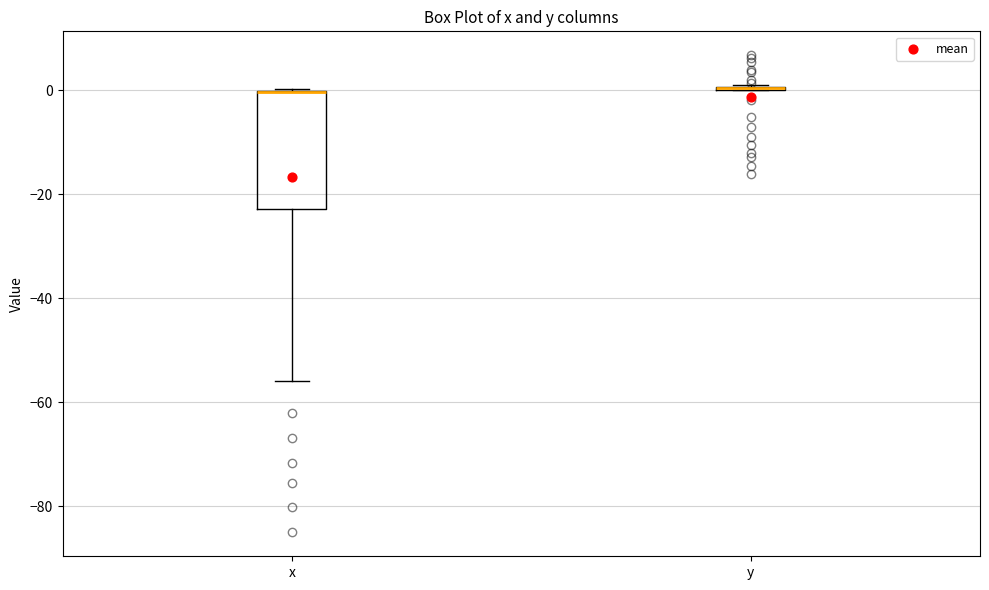

Reading left to right, transcribe this box plot: for each box, give where its median line is, the range the box spans, and where its two whiskers end, as read against the y-axis. The values are not printed on the chart, so give them approximately, as read against the axis.

x: median 0 (drawn on the box's upper edge), box -22 to 0, whiskers -56 to 0
y: box collapsed to a line at 0, whiskers 0 to 2